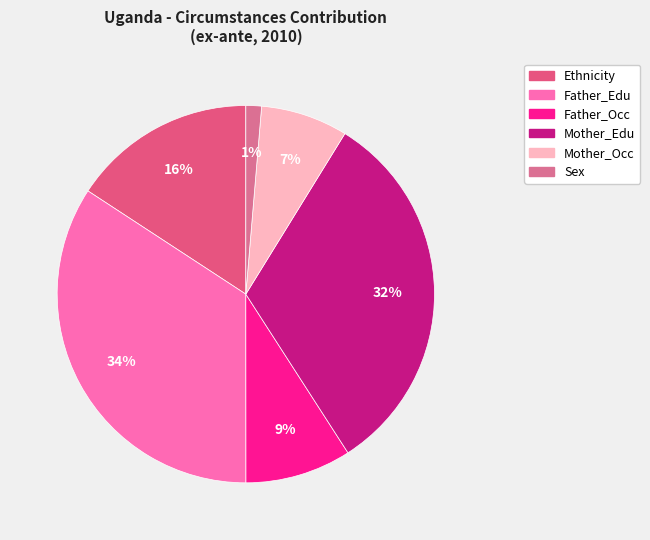

Is the sum of Ethnicity and Sex greater than half?

No